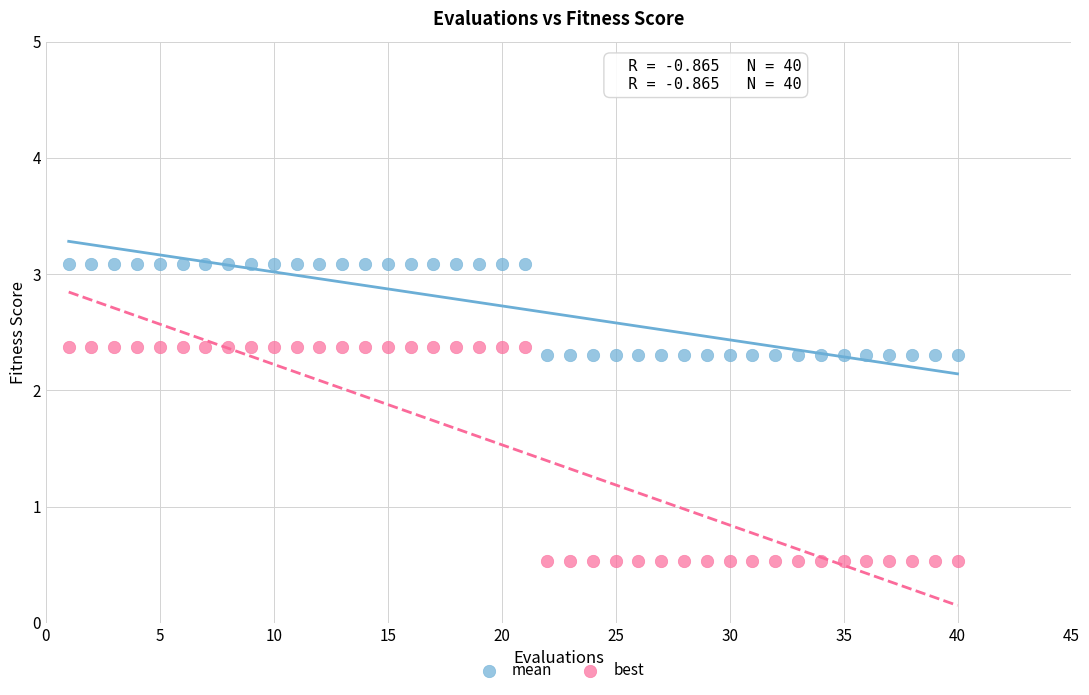

What are all the series names shown in the legend?

mean, best